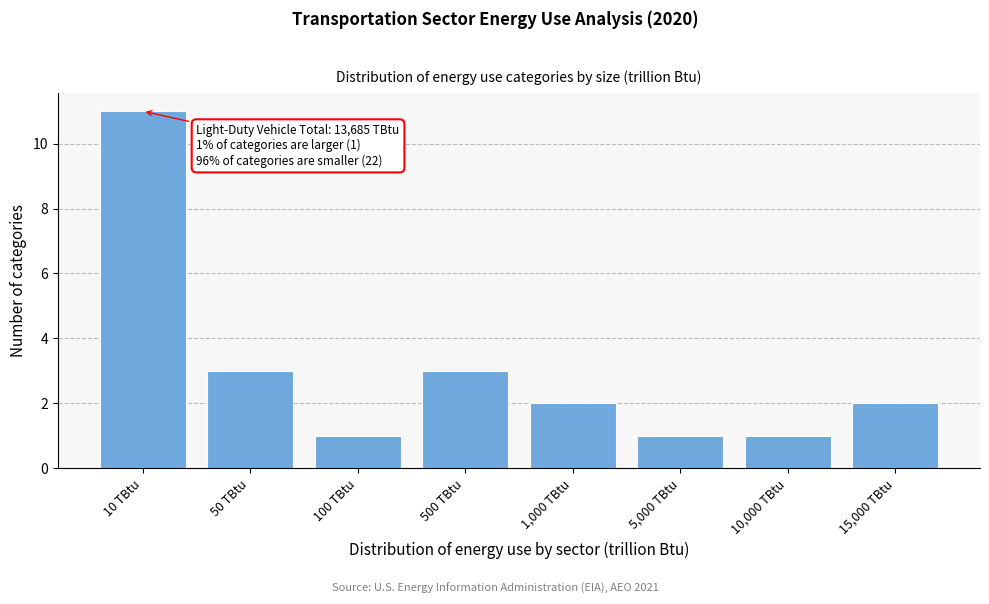

Reading left to right, list all the values displayed in this chart.

10 TBtu=11	50 TBtu=3	100 TBtu=1	500 TBtu=3	1,000 TBtu=2	5,000 TBtu=1	10,000 TBtu=1	15,000 TBtu=2